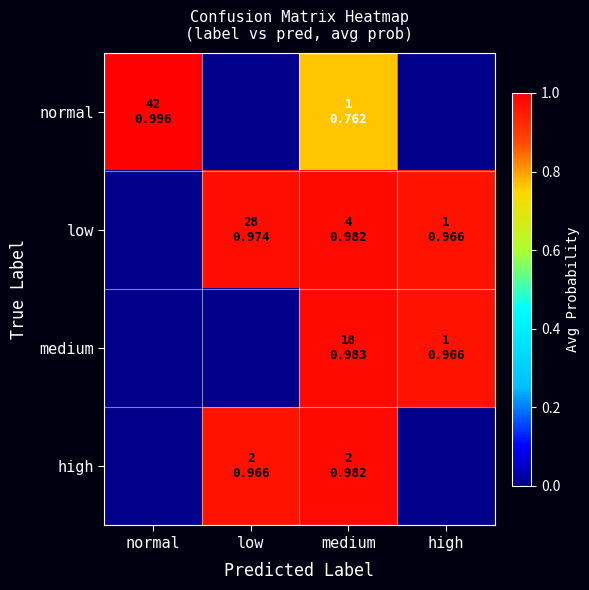

At which category is the sum across all series the highest?

medium